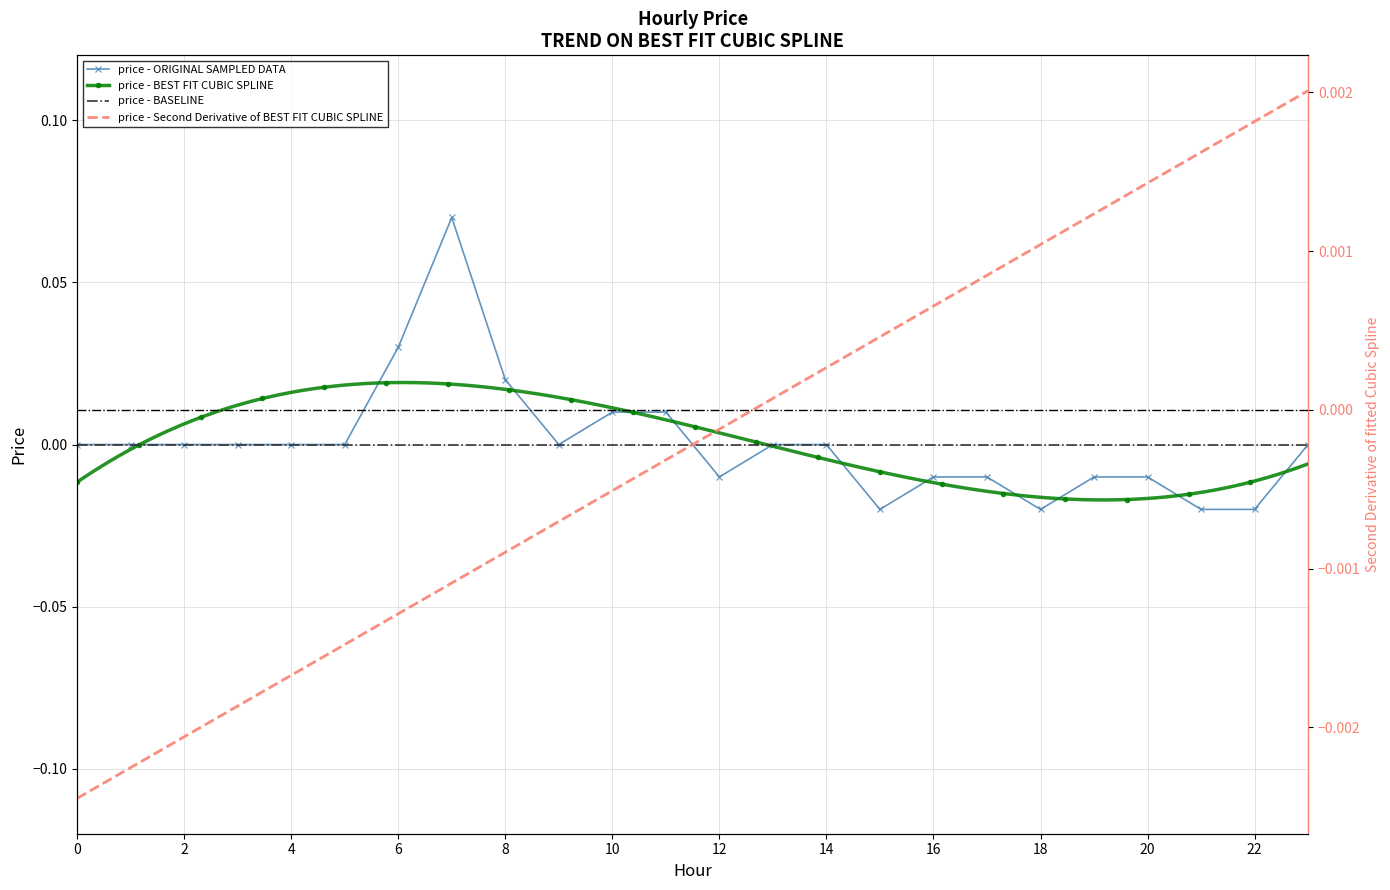

Where is the first local minimum?

9